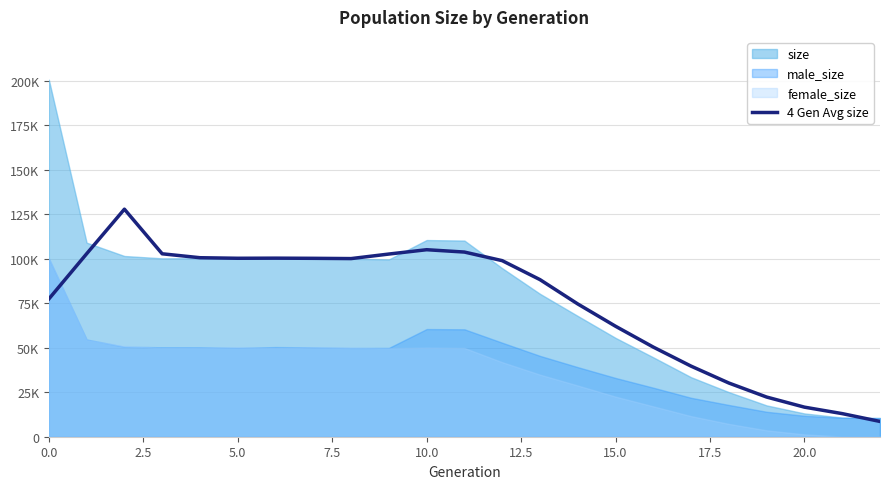

What is the difference between the values at 5.0 and 20.0?

83623.8